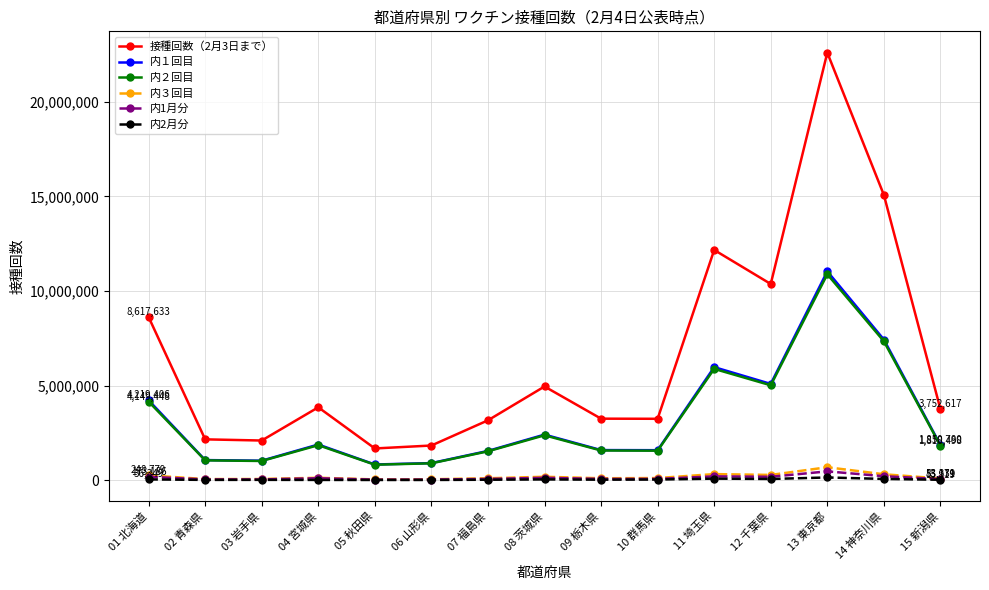

True or false: 接種回数（2月3日まで） and 内1月分 intersect in this chart.

False